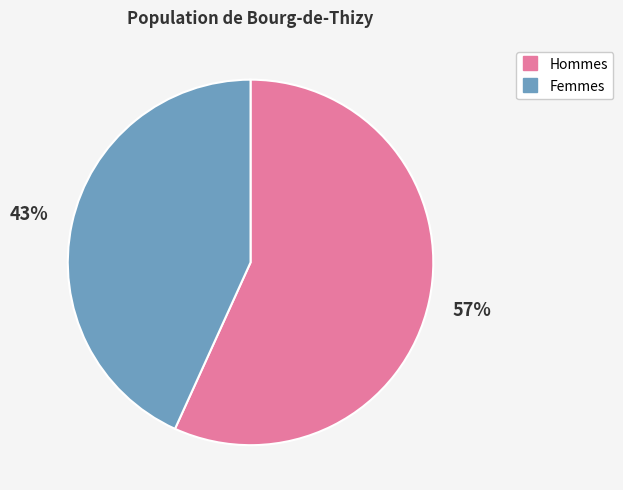

Is there any slice that represents more than half of the pie?

Yes